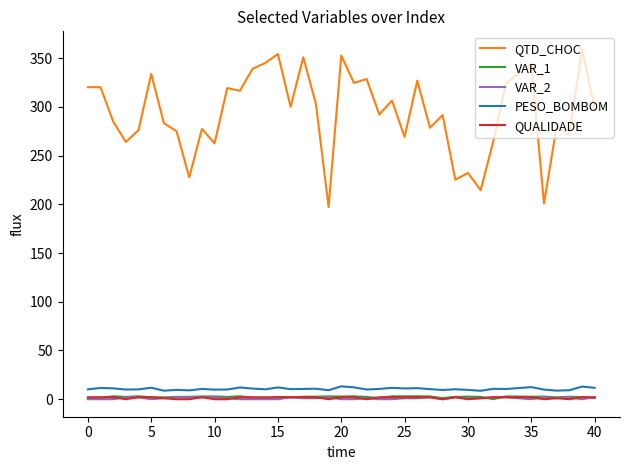

Which series has the widest spread of values?

QTD_CHOC